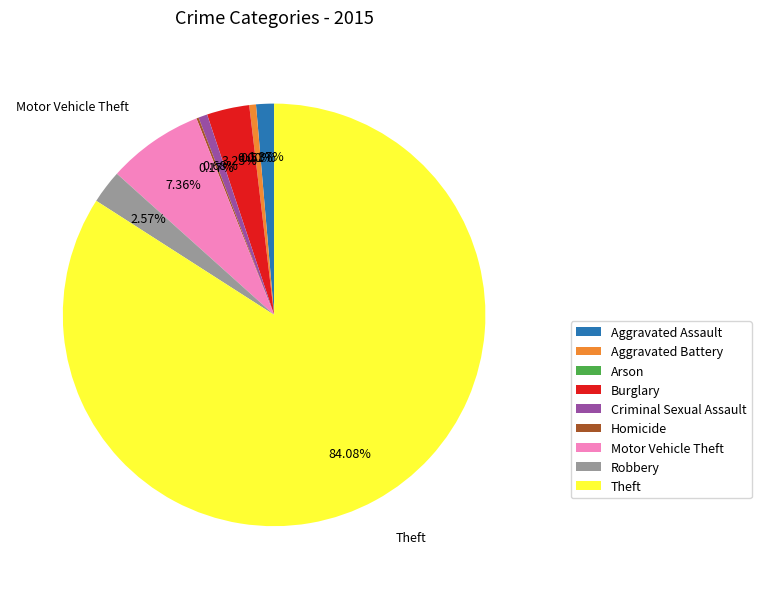

How many segments does this pie chart have?

9